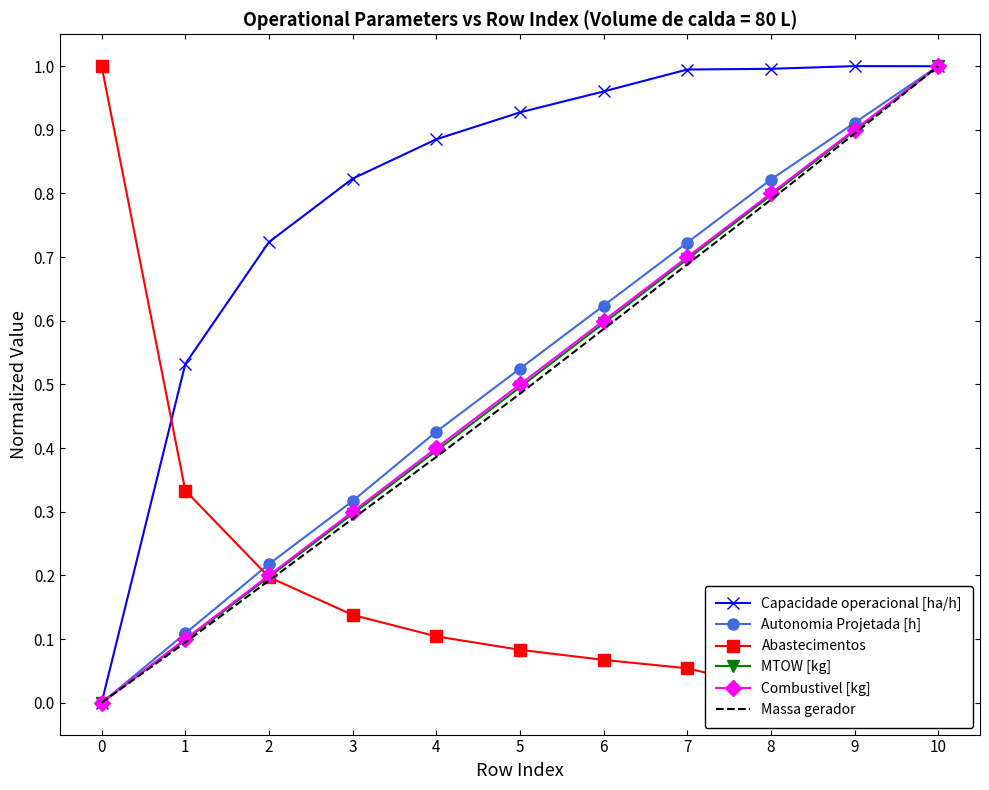

Is this an area chart (filled region under the line)?

No